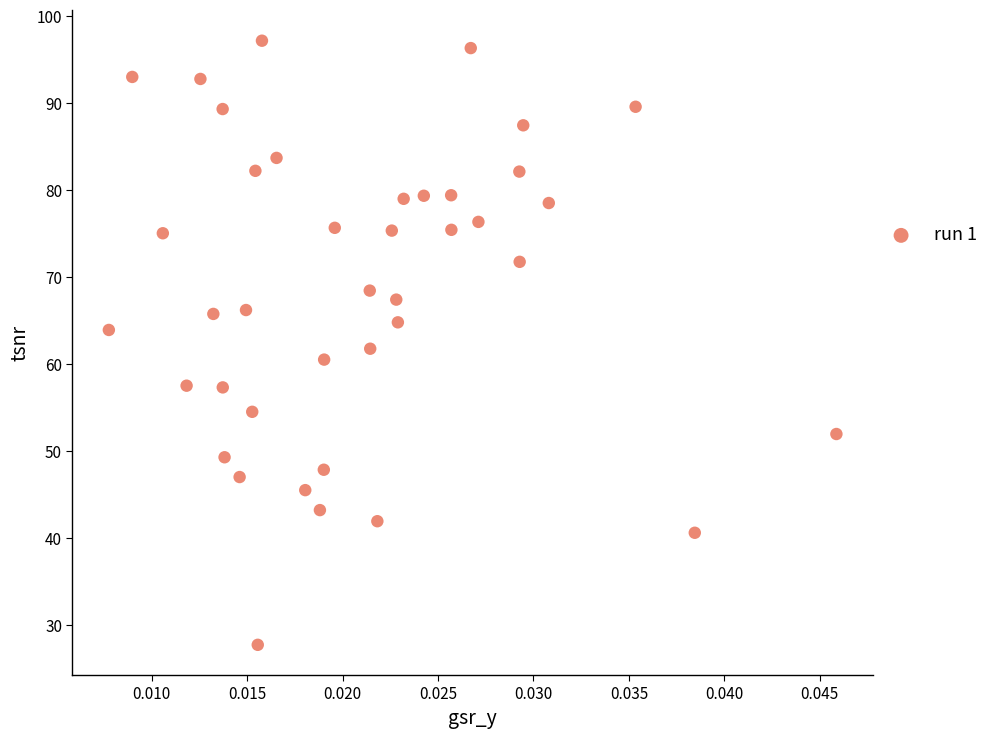

What is the range of Y values (max minus min)?

69.4